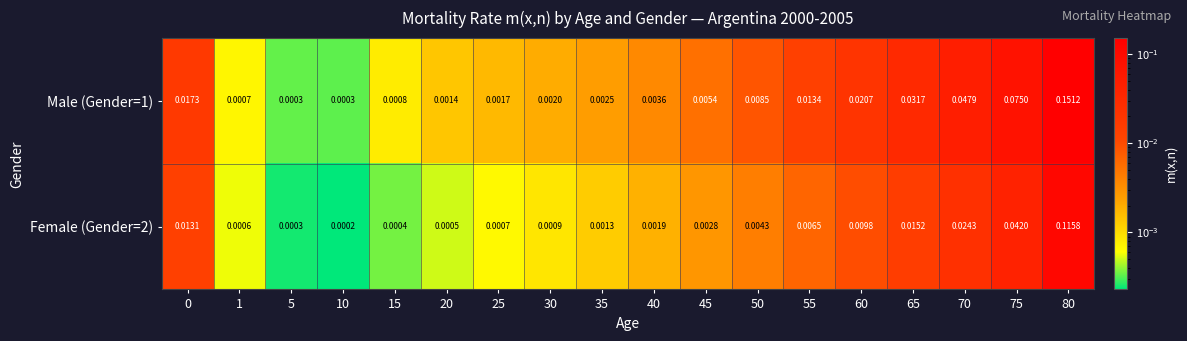

Is the value of Male (Gender=1) at 20 greater than the value of Female (Gender=2) at 30?

Yes